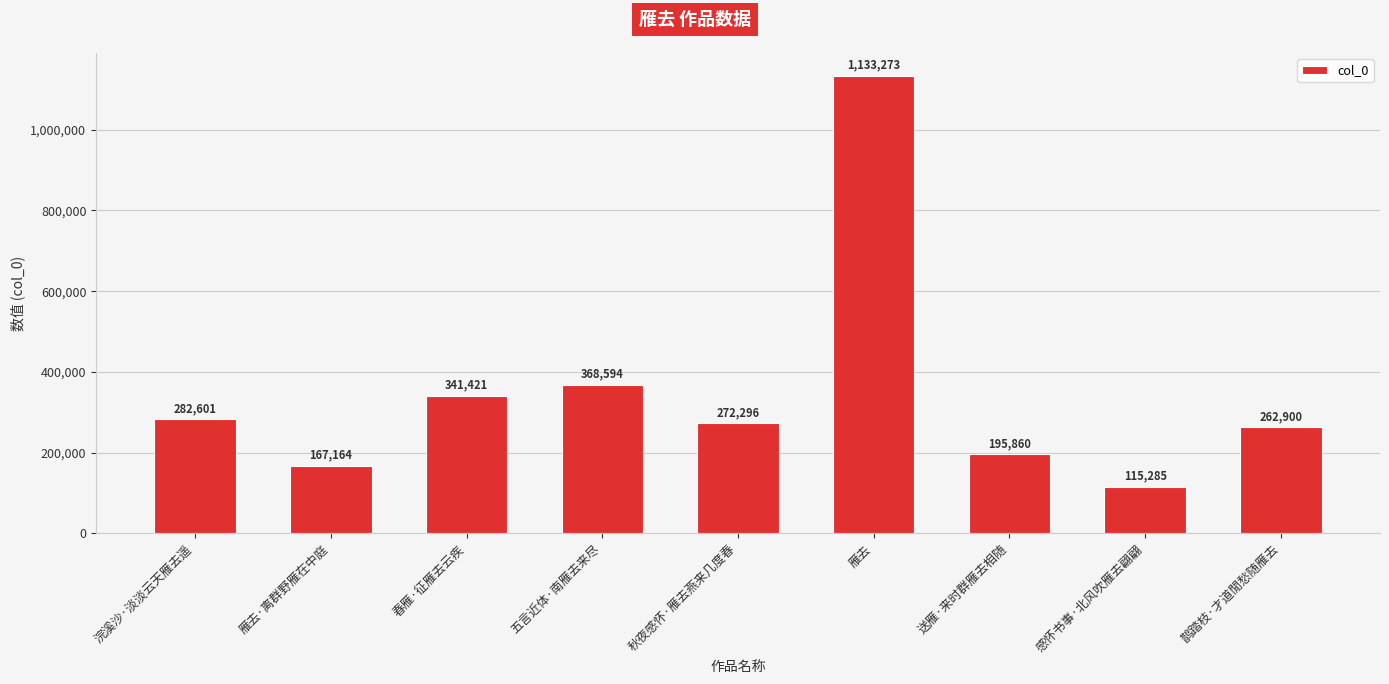

What is the sum of all values?

3139394